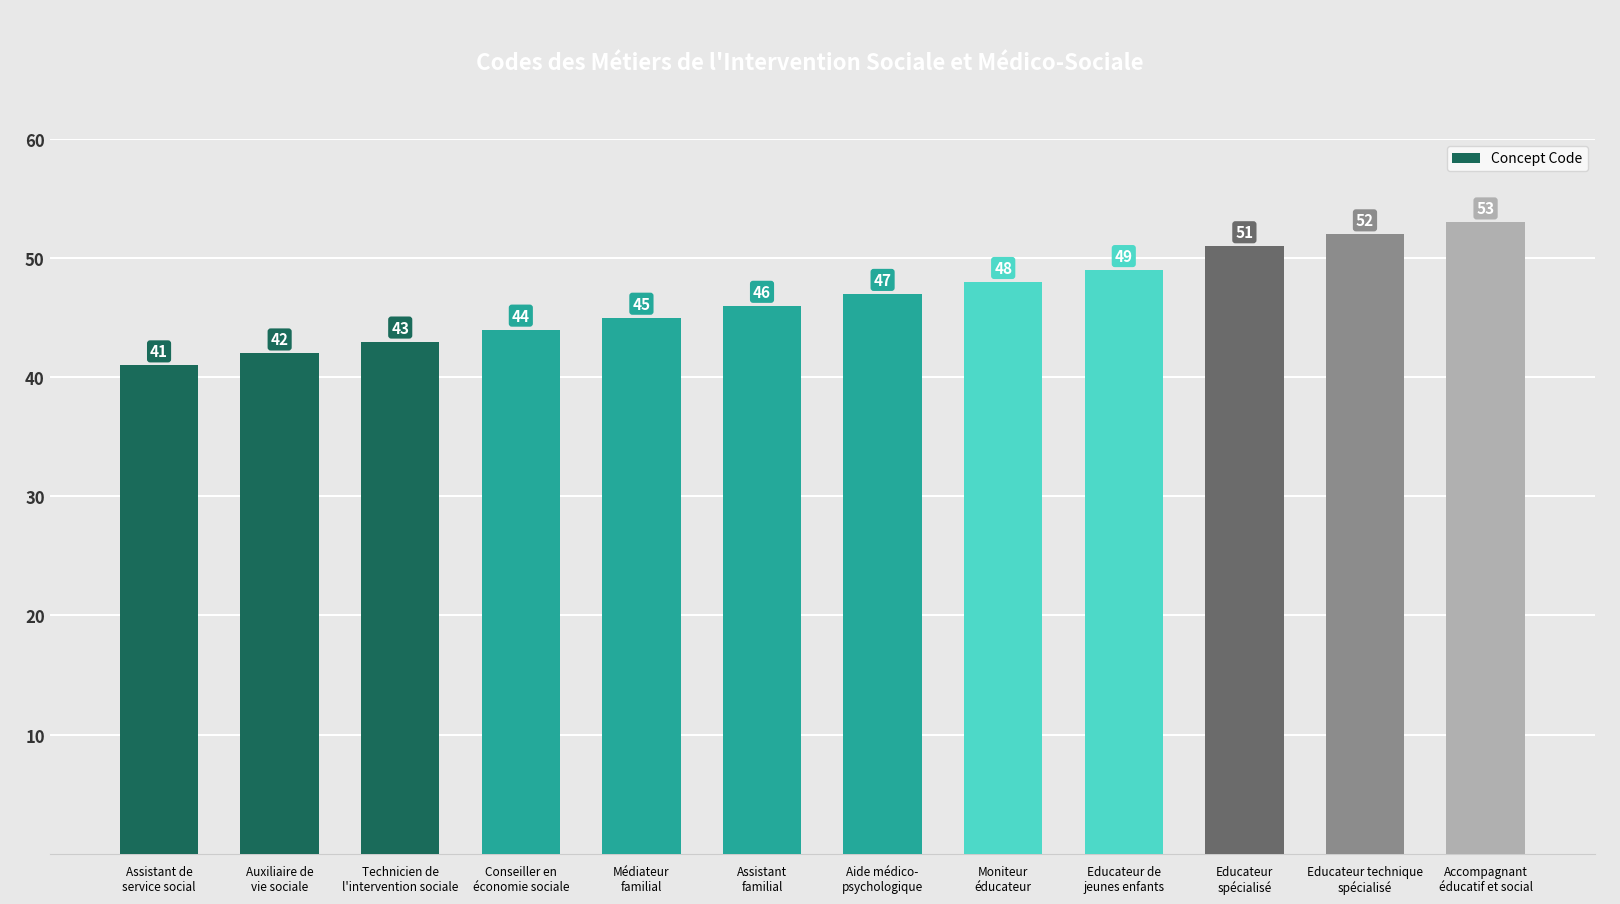

Is it true that the value at Moniteur
éducateur is 33?

False